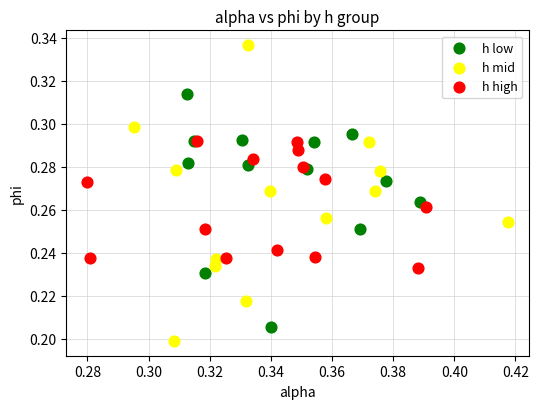

Which series reaches the maximum Y coordinate?

h mid